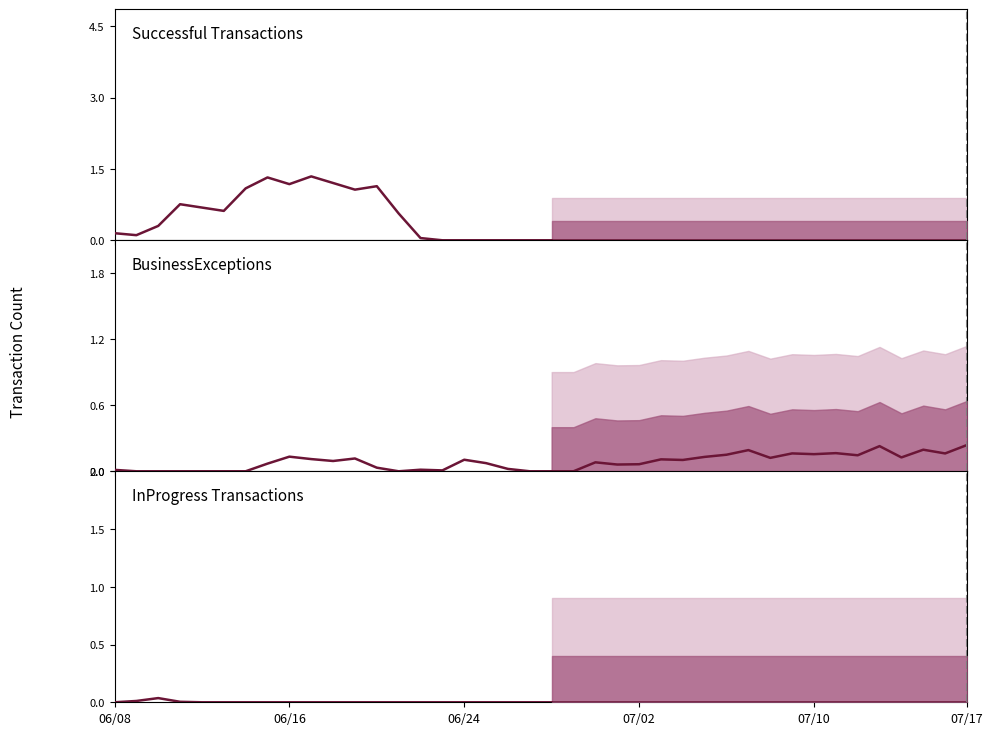

True or false: NumberOfSuccessfulTransactions has more than 1 points higher than both neighbors.

True